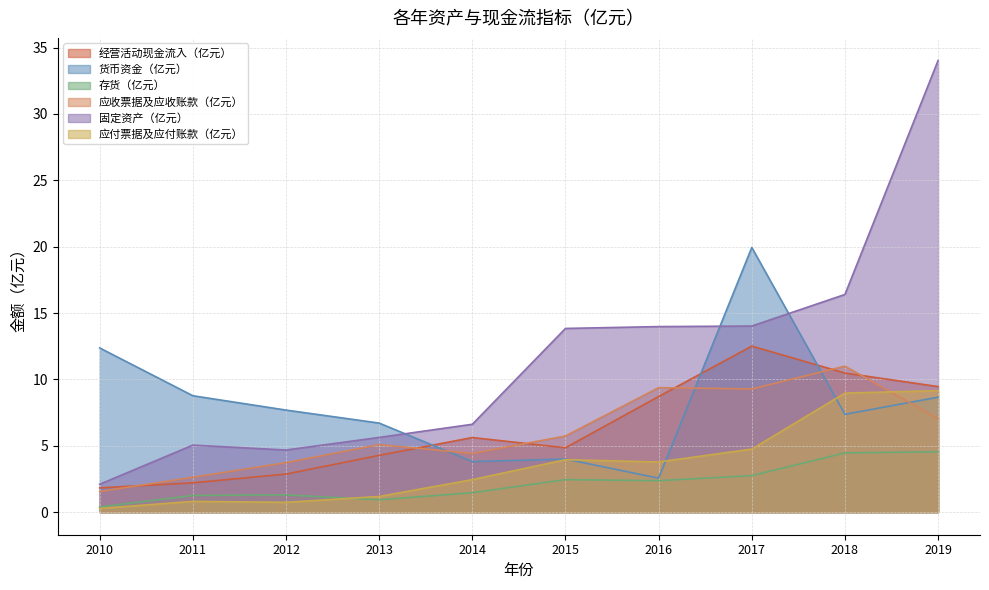

True or false: 固定资产（亿元） and 存货（亿元） intersect in this chart.

False